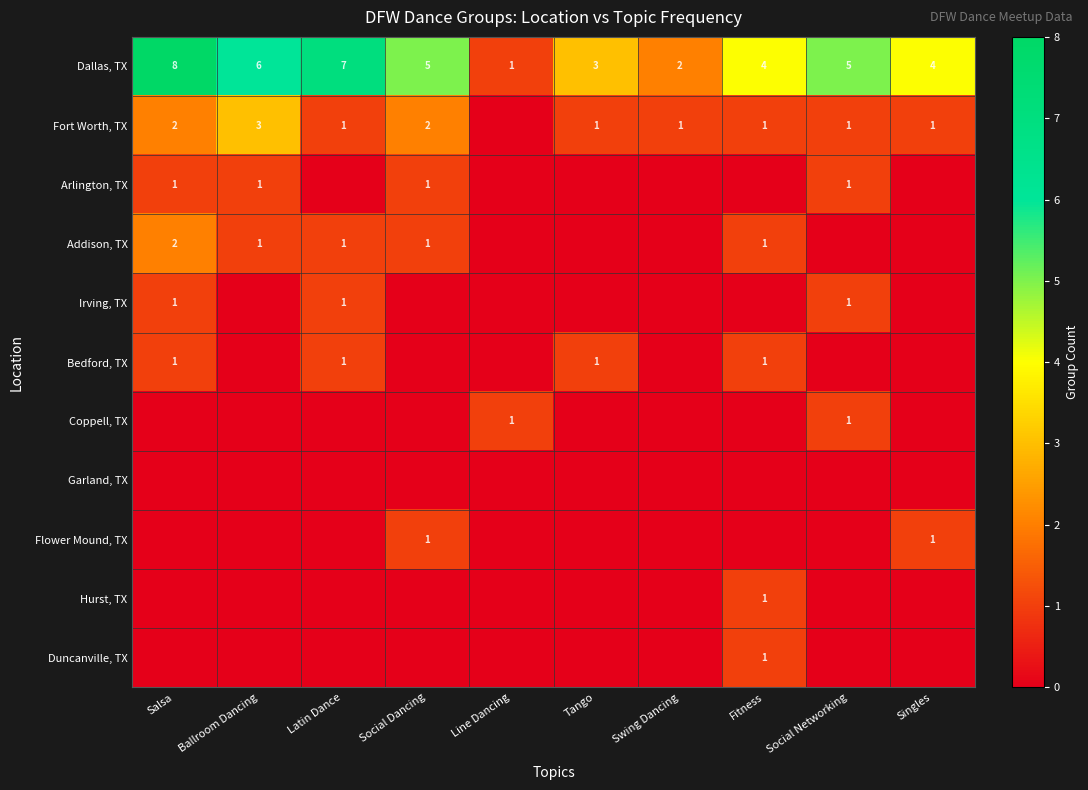

What is the total value across all series at Salsa?

15